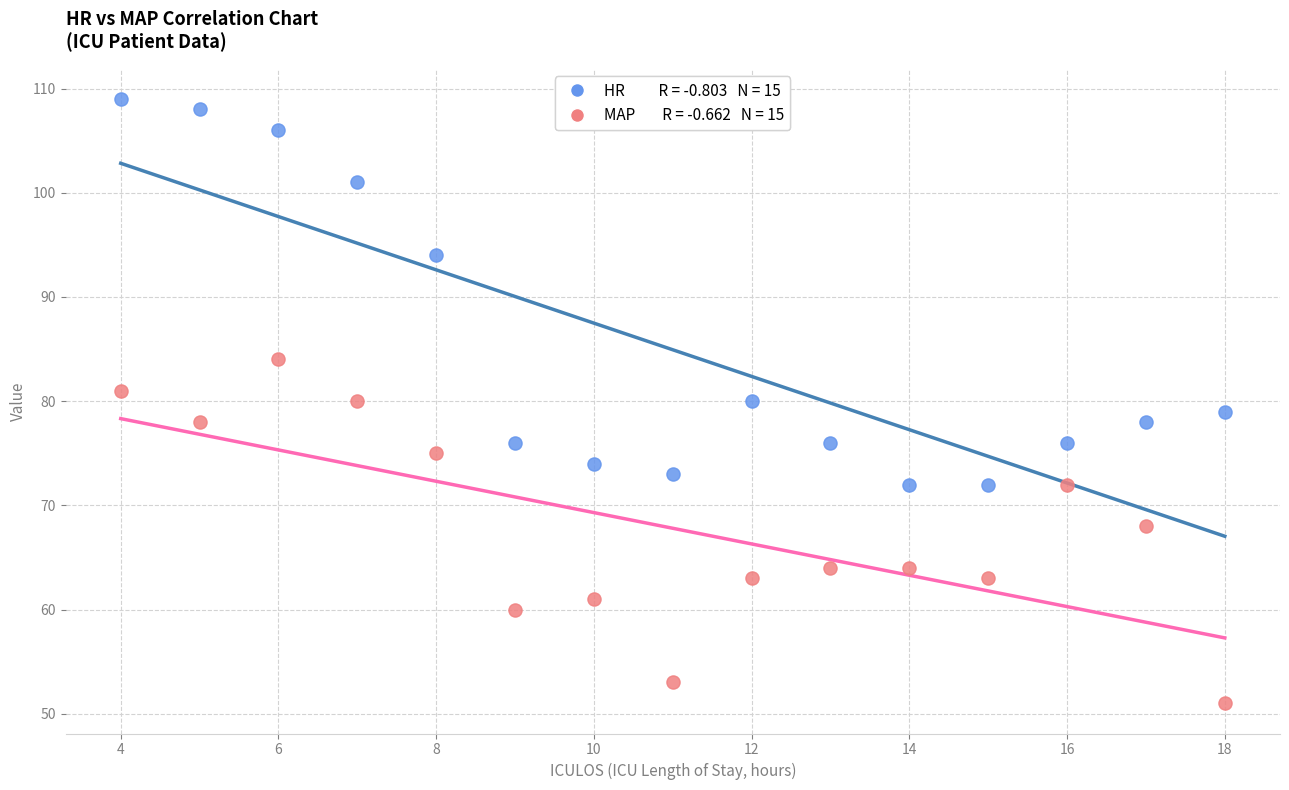

Across all data points, what is the range of X values (max minus min)?

14